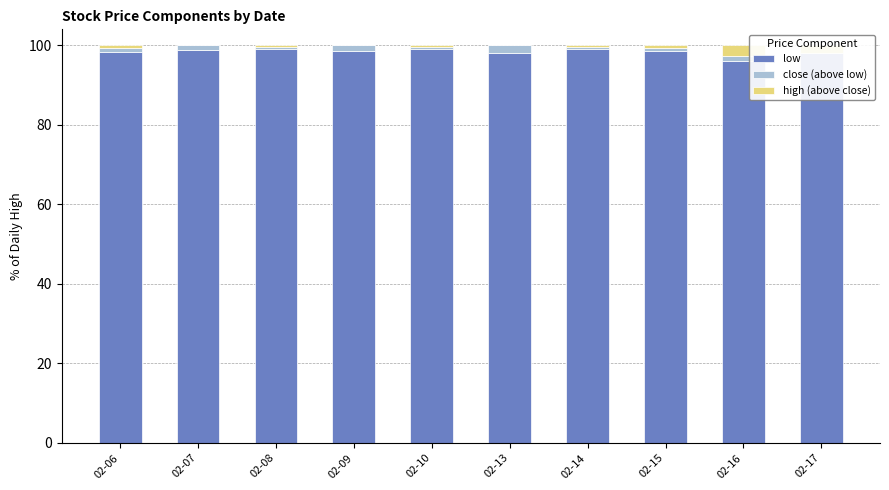

What is the difference between the second highest and minimum values in the close (above low) series?

1.5